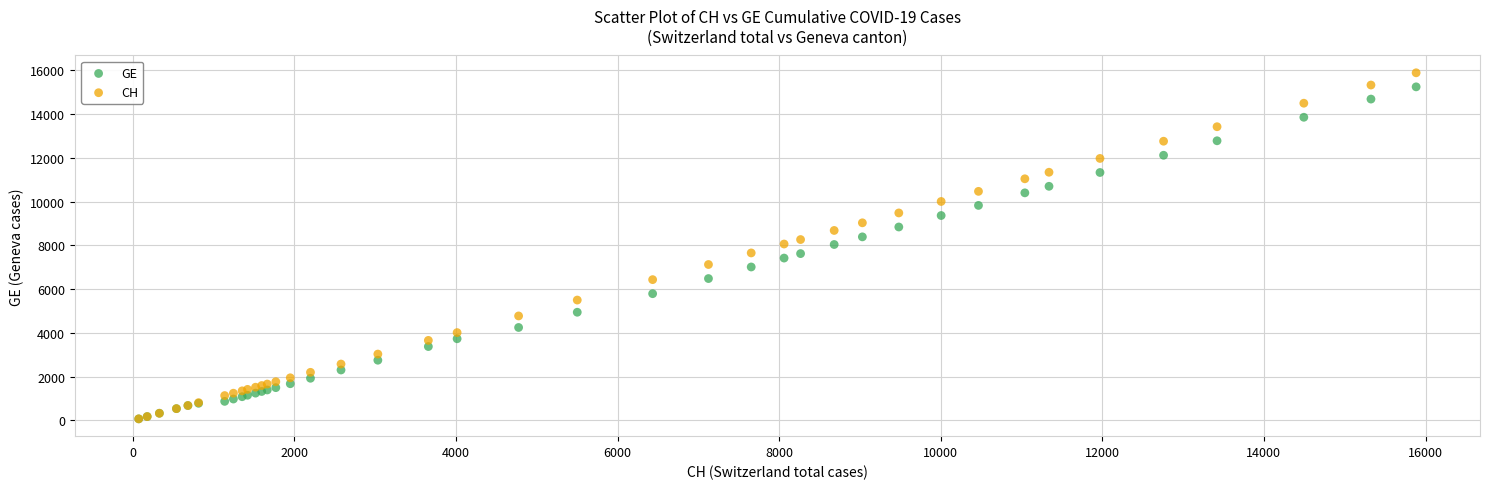

What are all the series names shown in the legend?

GE, CH